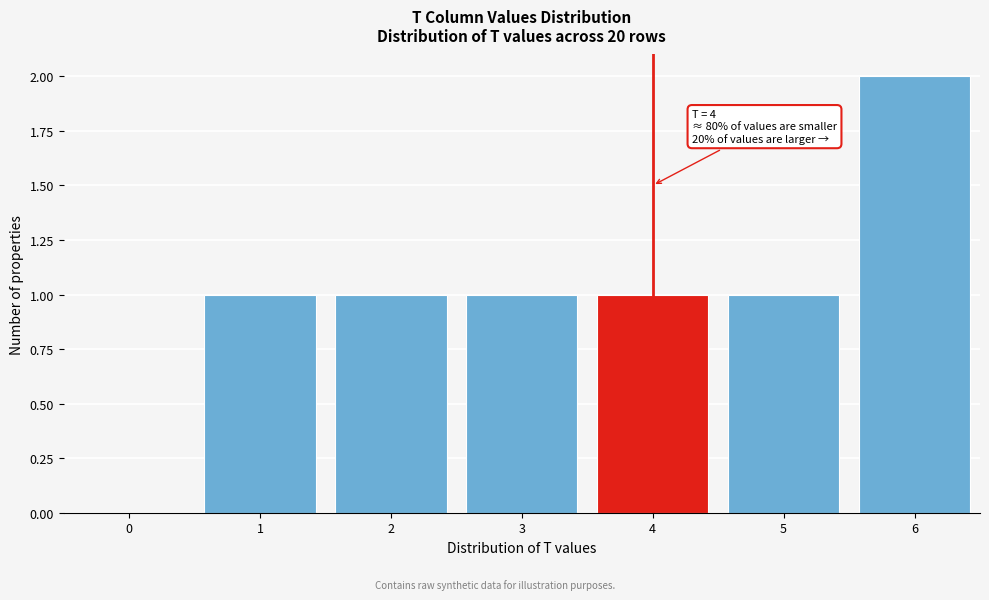

Reading left to right, list all the values displayed in this chart.

0=0	1=1	2=1	3=1	4=1	5=1	6=2